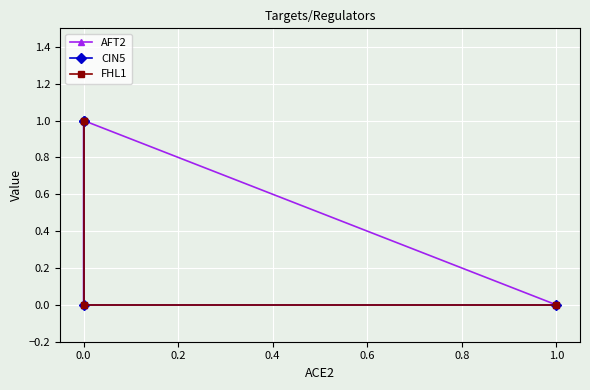

What are all the series names shown in the legend?

AFT2, CIN5, FHL1